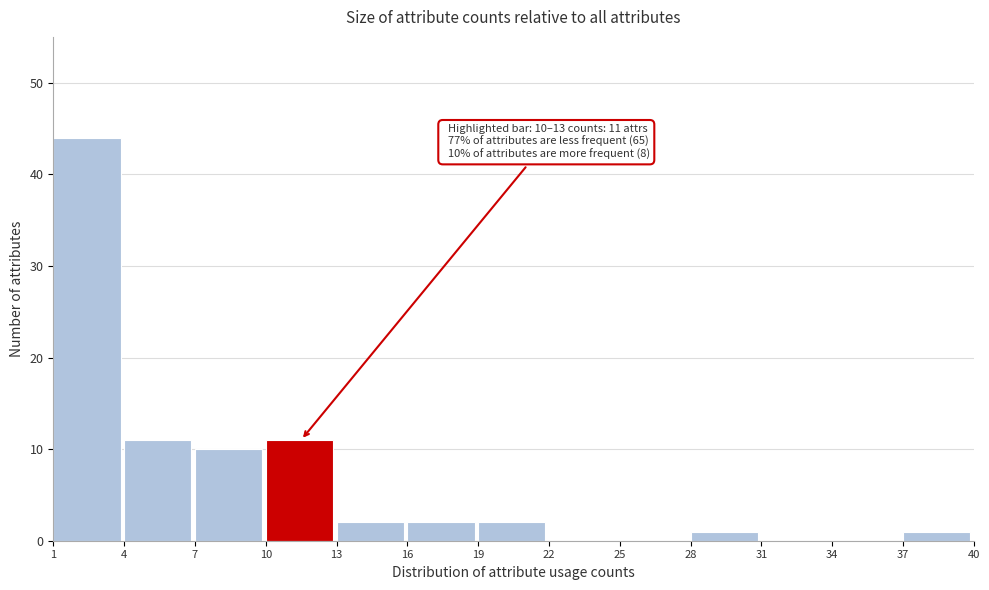

Over which range of the x-axis is the bar tallest?

1 to 4